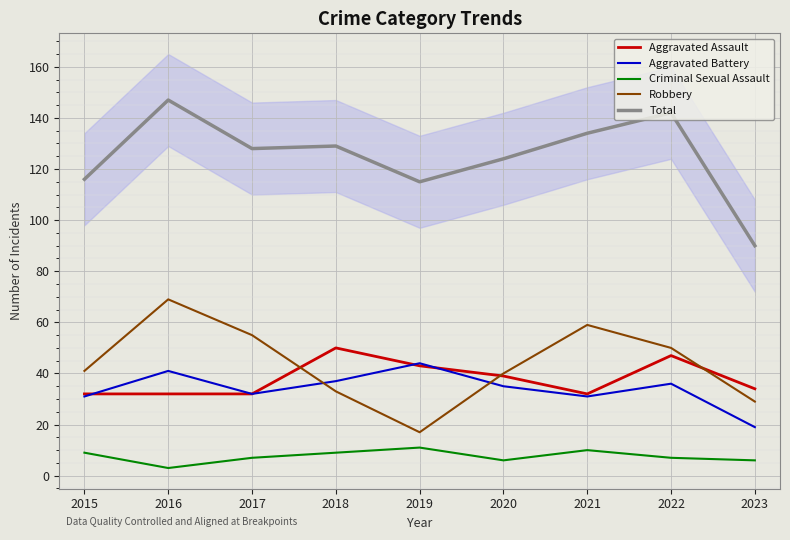

Which category has the lowest value in the Aggravated Assault series?

2015